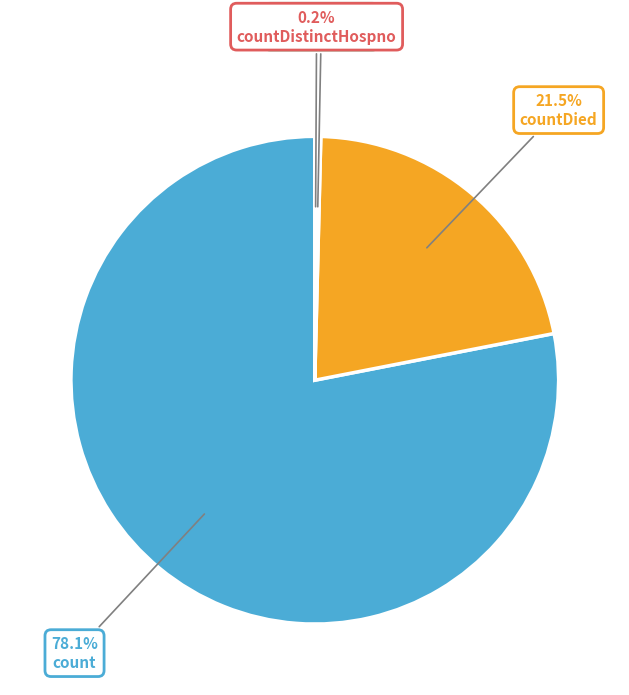

Does count represent more than half of the total?

Yes